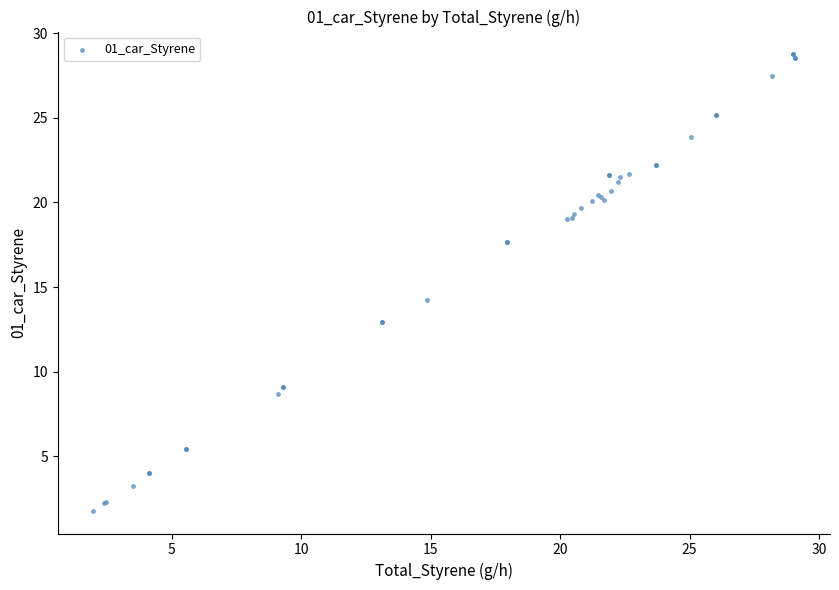

What Y value in the scatter plot is closest to 15?

14.2